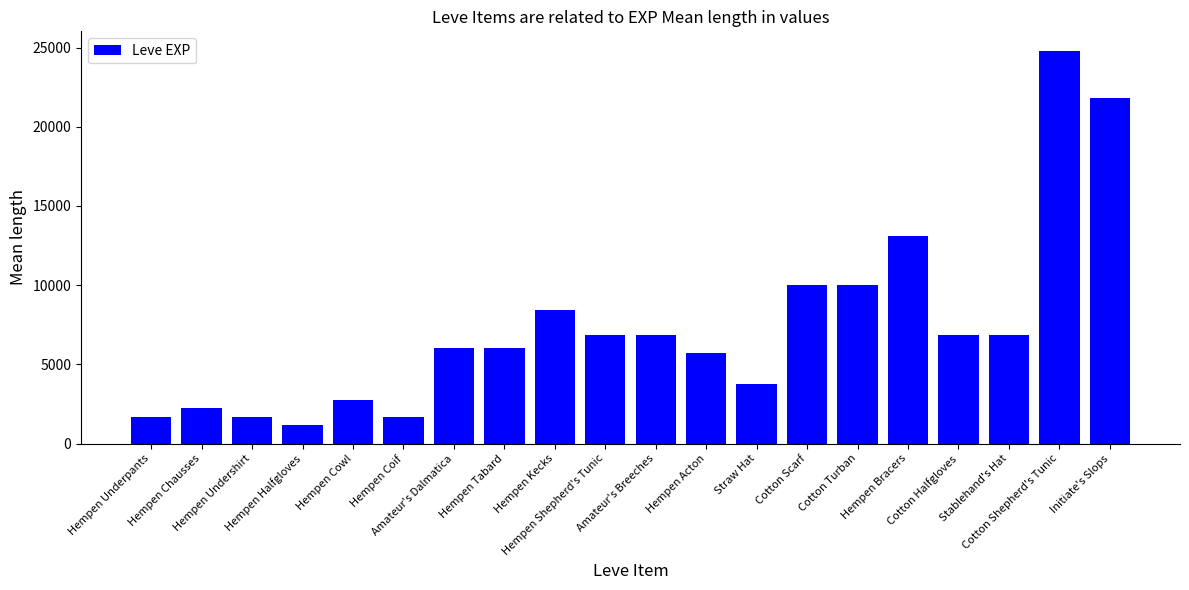

What is the maximum value shown in the chart?

24790